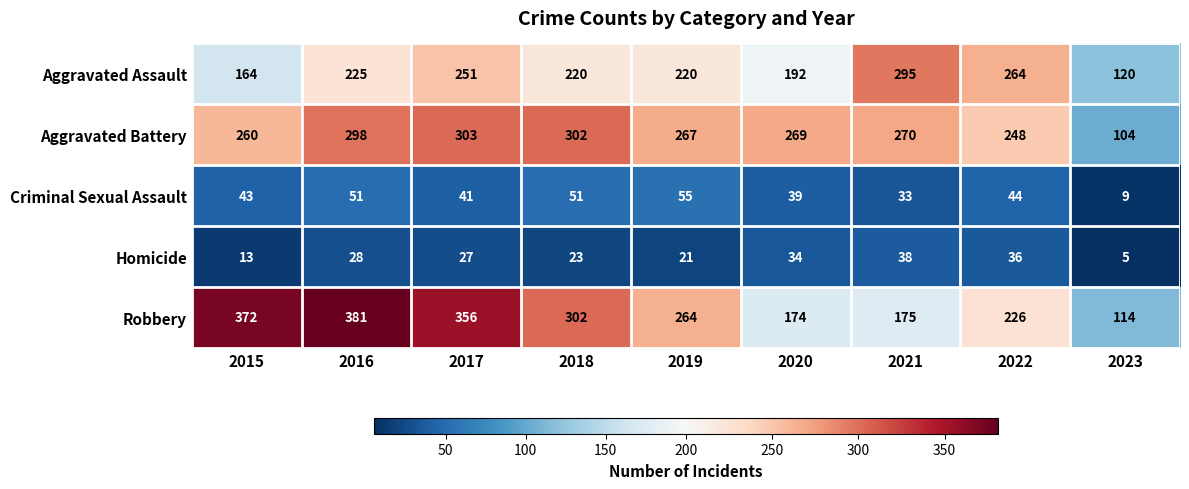

How many series are shown in this chart?

5